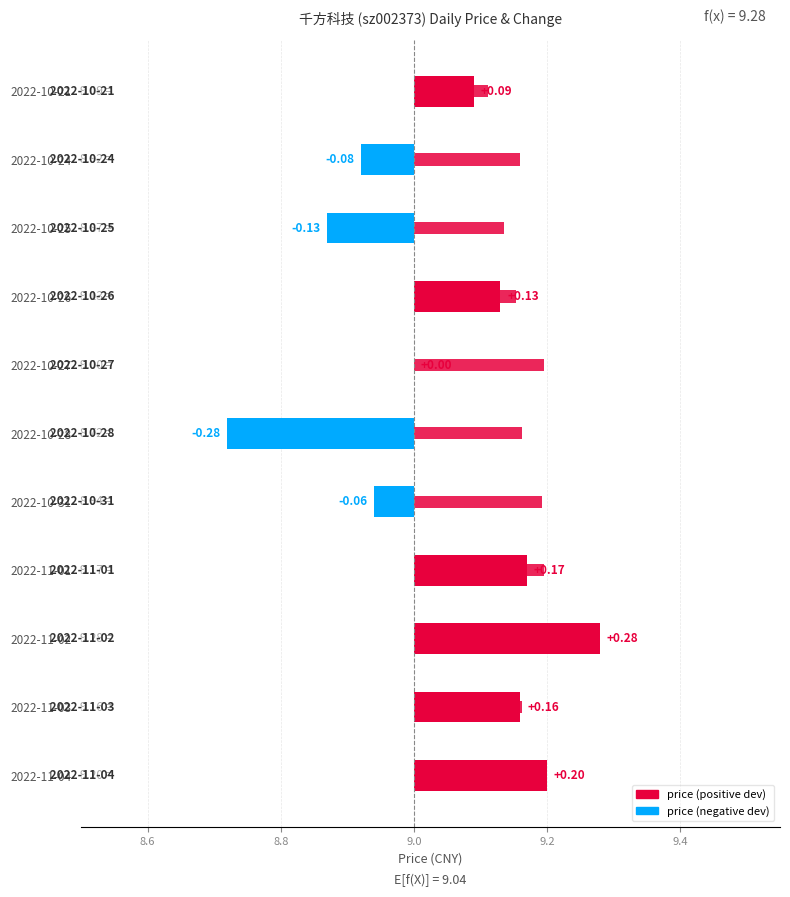

How many data points does each series have?

11